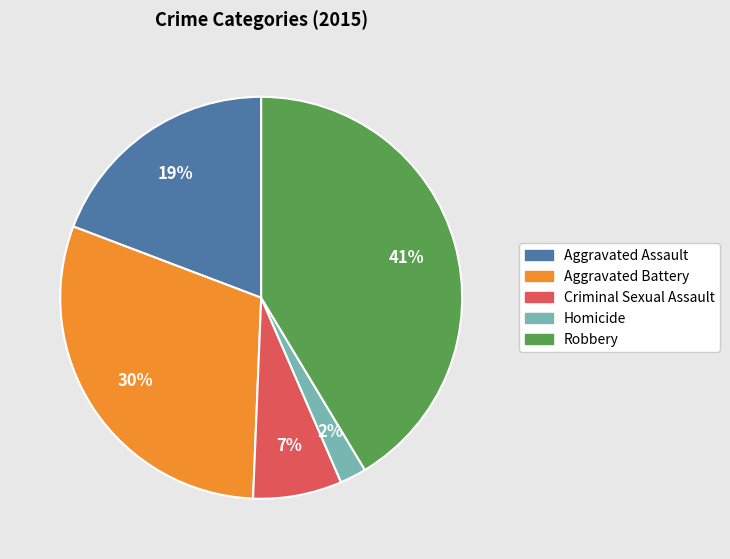

Which slice is the smallest?

Homicide